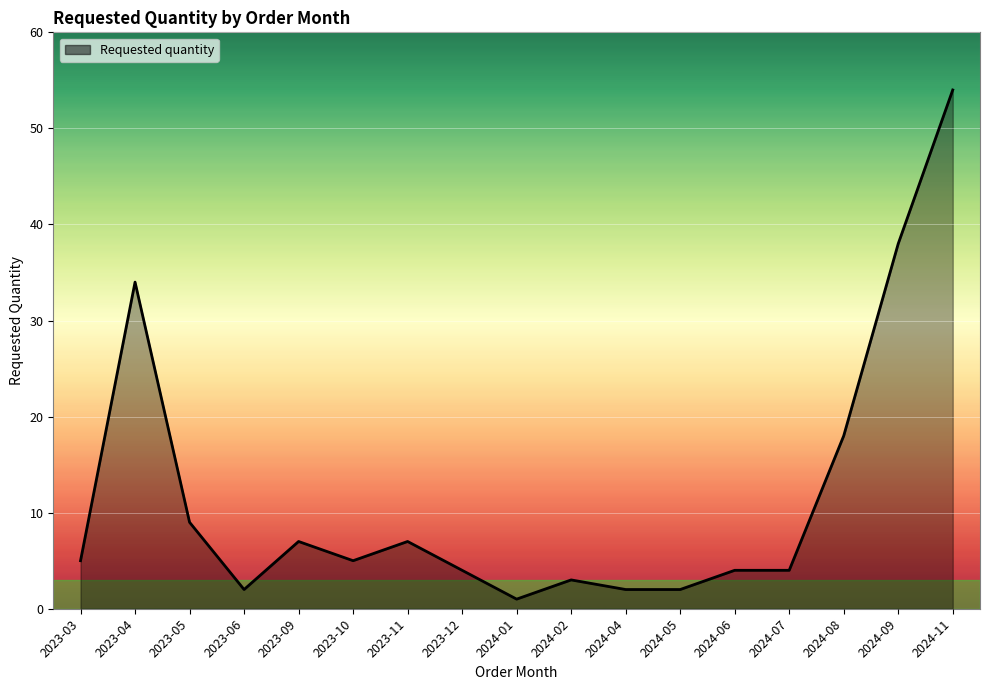

What is the average value?

12